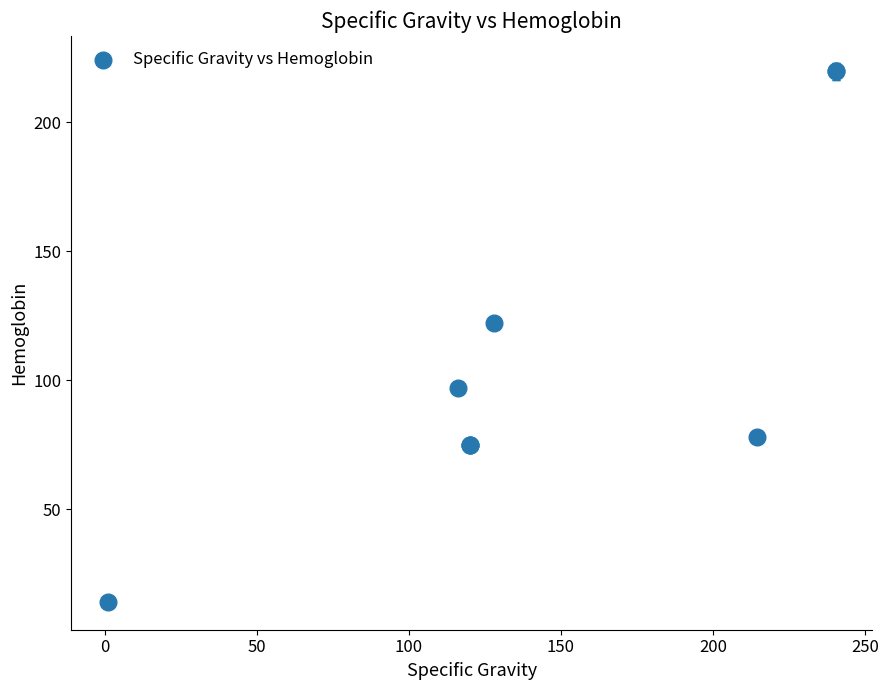

What Y value in the scatter plot is closest to 116?

122.1